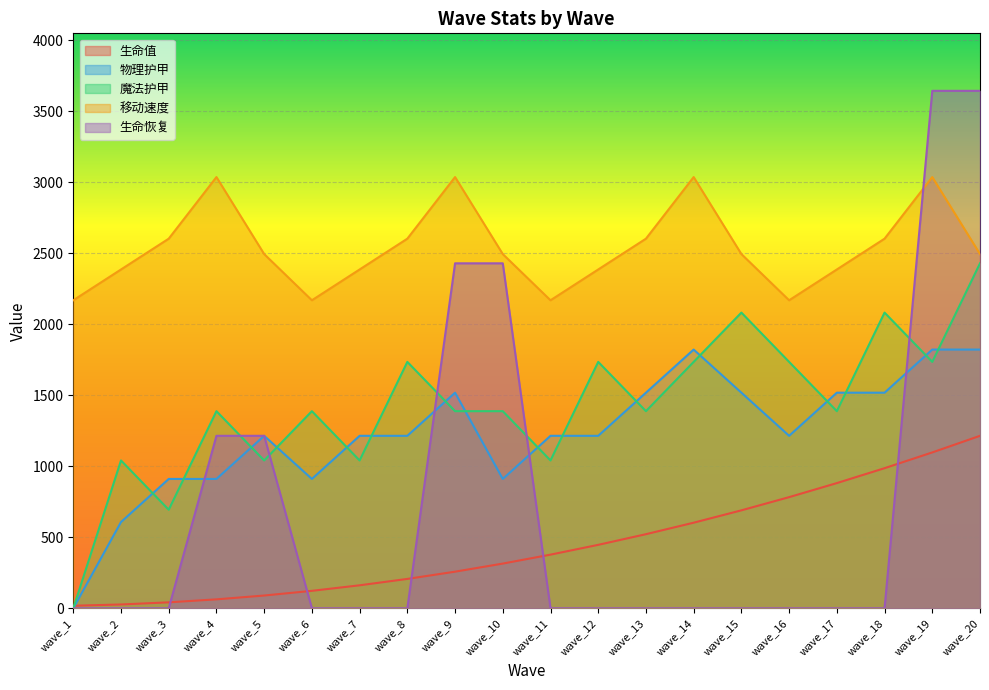

The 物理护甲 series shows 2614.9 at wave_20. True or false?

False